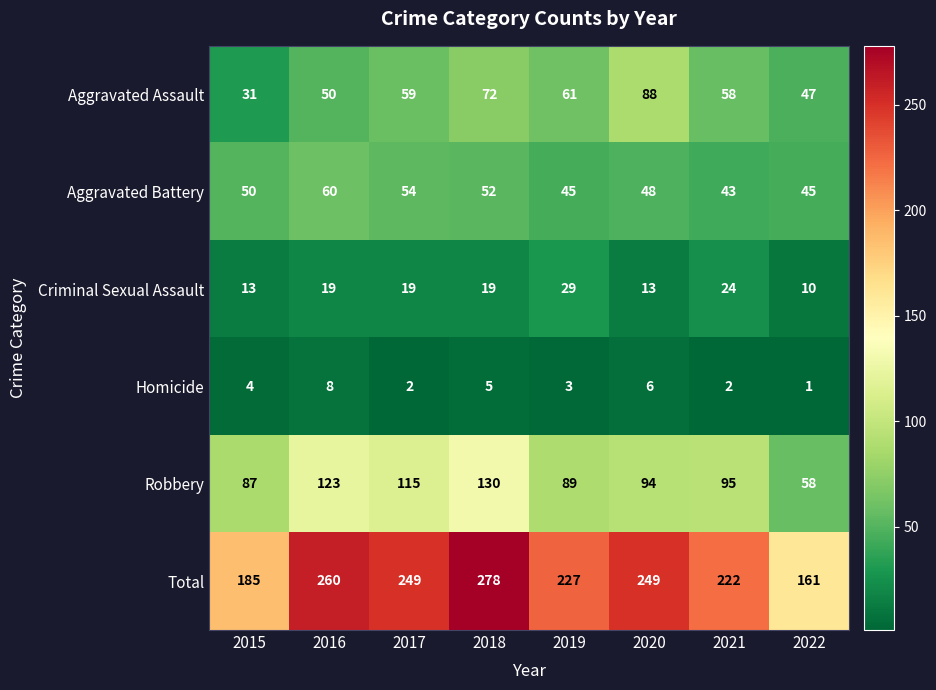

What is the sum of the Criminal Sexual Assault values at 2016 and 2020?

32